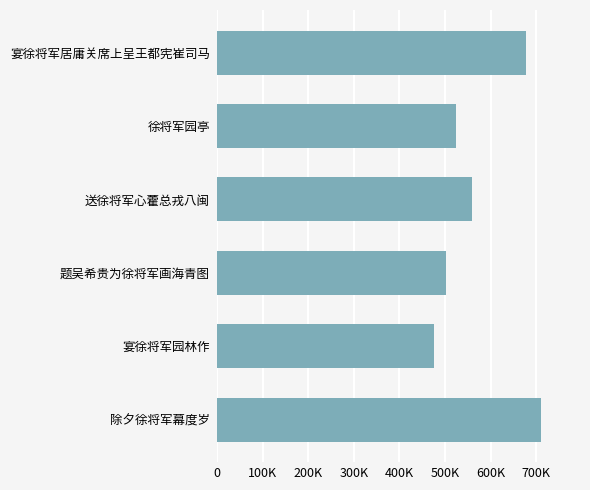

Are the bars grouped side by side (vs. stacked)?

No